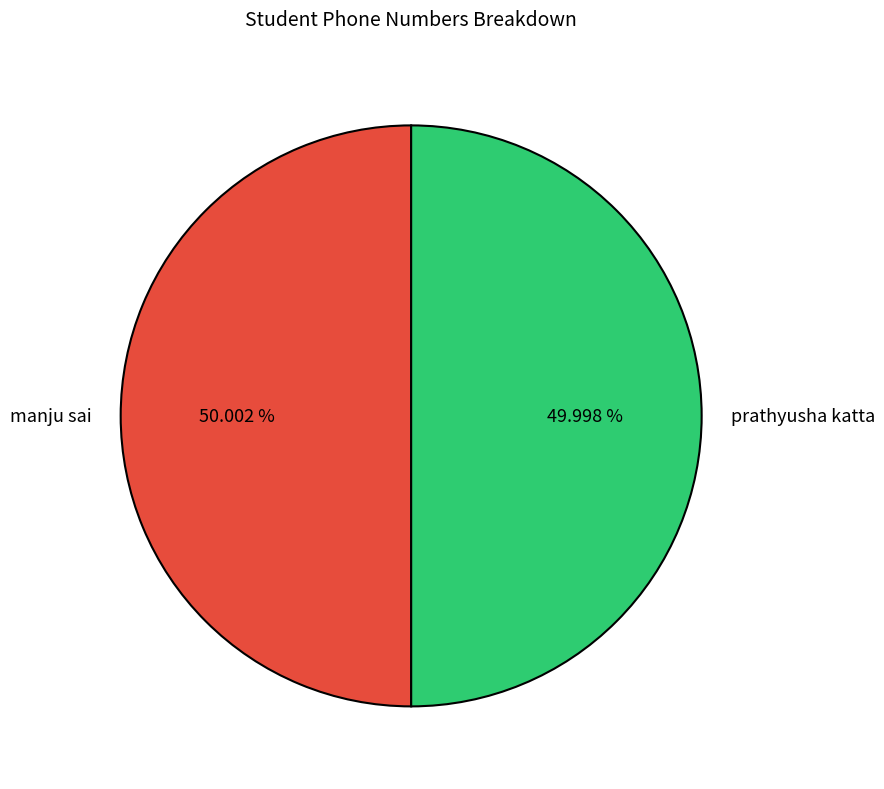

What is the ratio of the value at prathyusha katta to the value at manju sai?

1.0